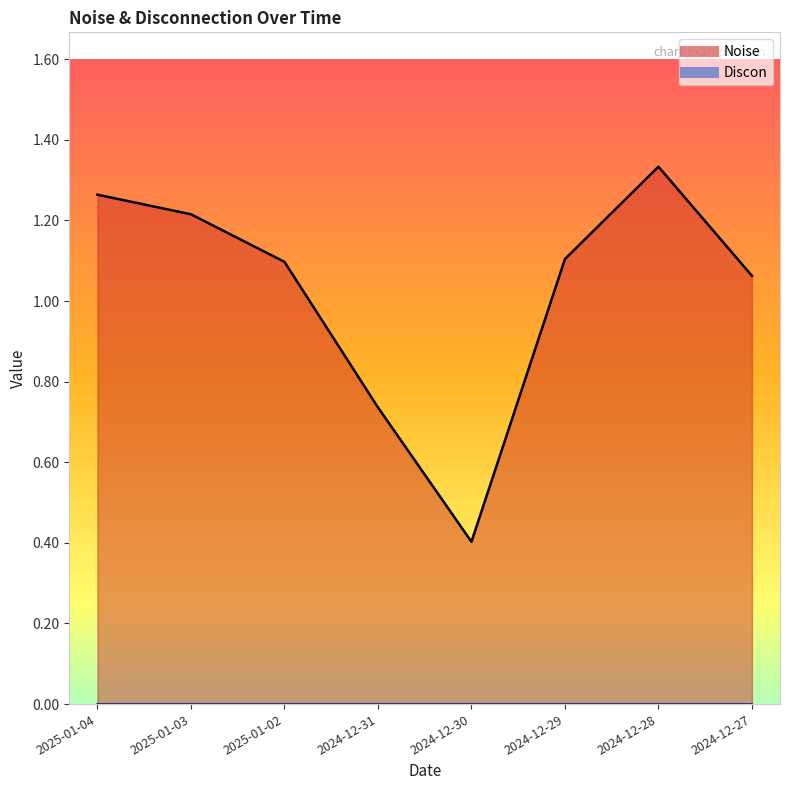

What is the greatest value displayed?

1.3